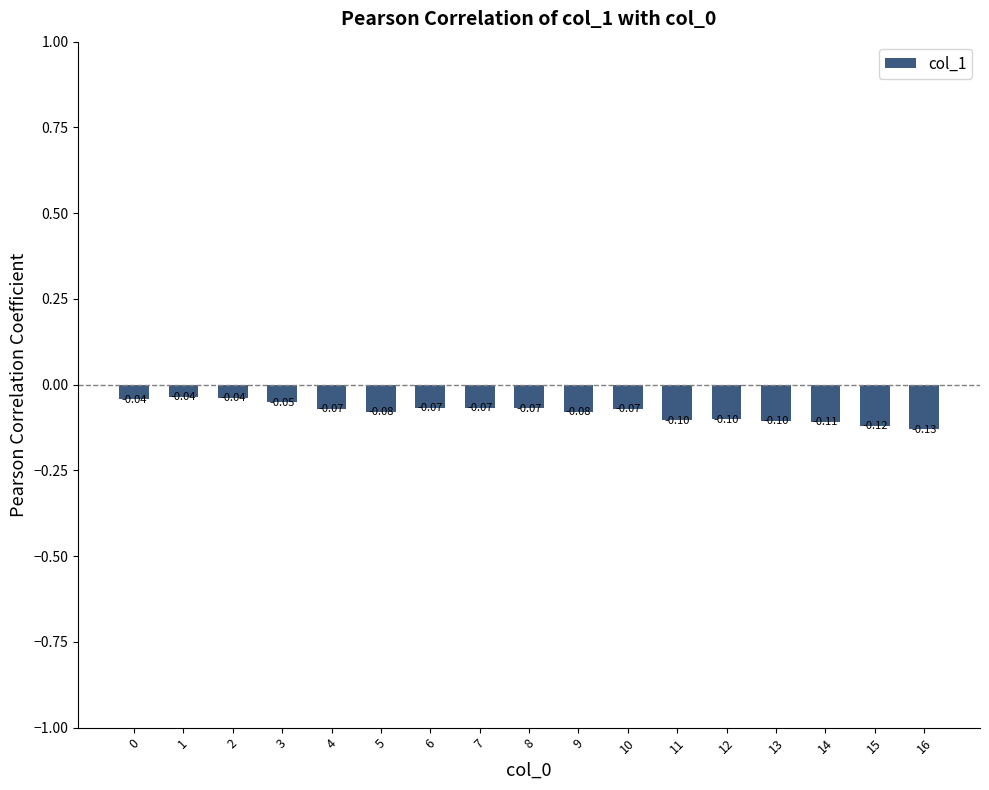

What is the approximate value at 13?

-0.1